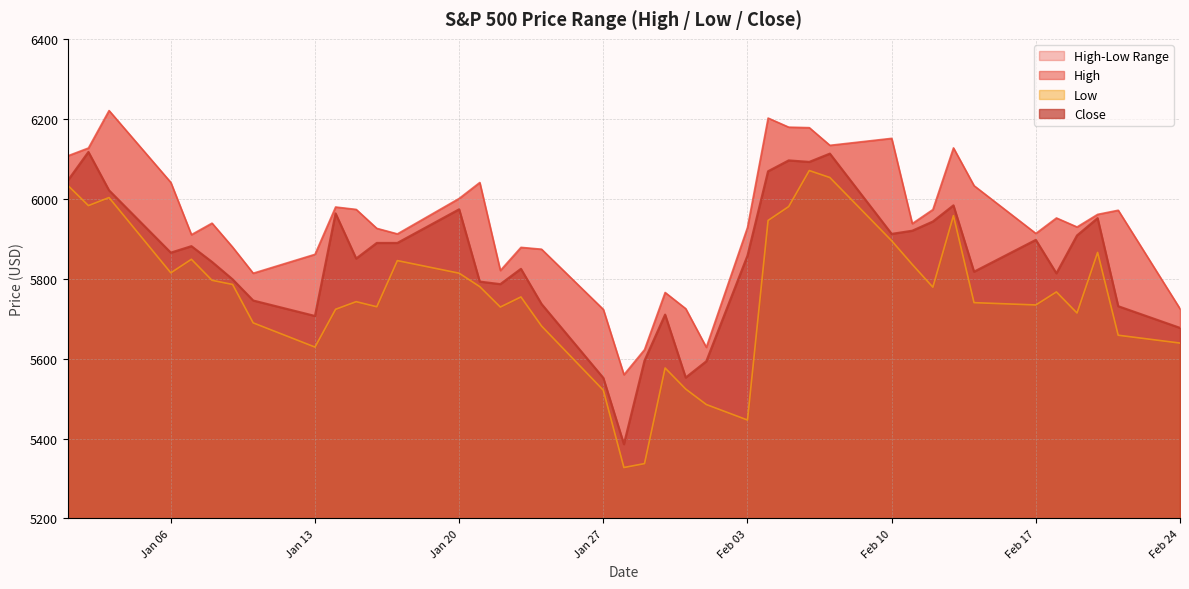

Where is Close nearest to the value 5751?

2025-01-10